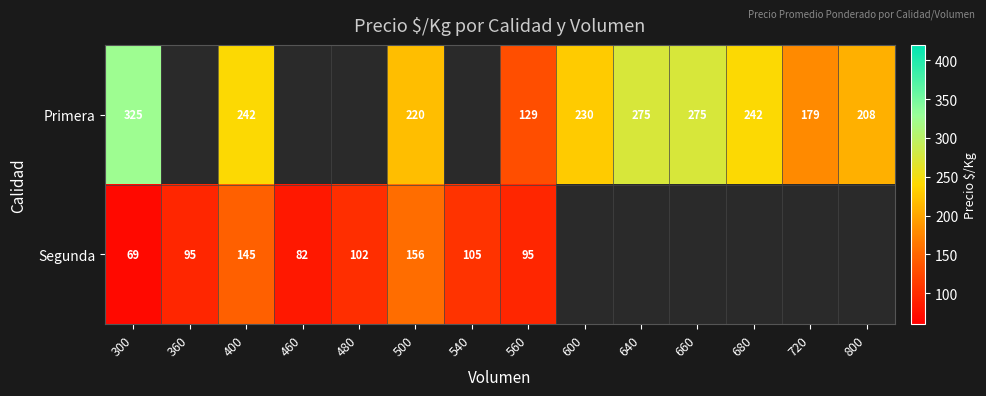

The value of Segunda at 360 is 58. True or false?

False